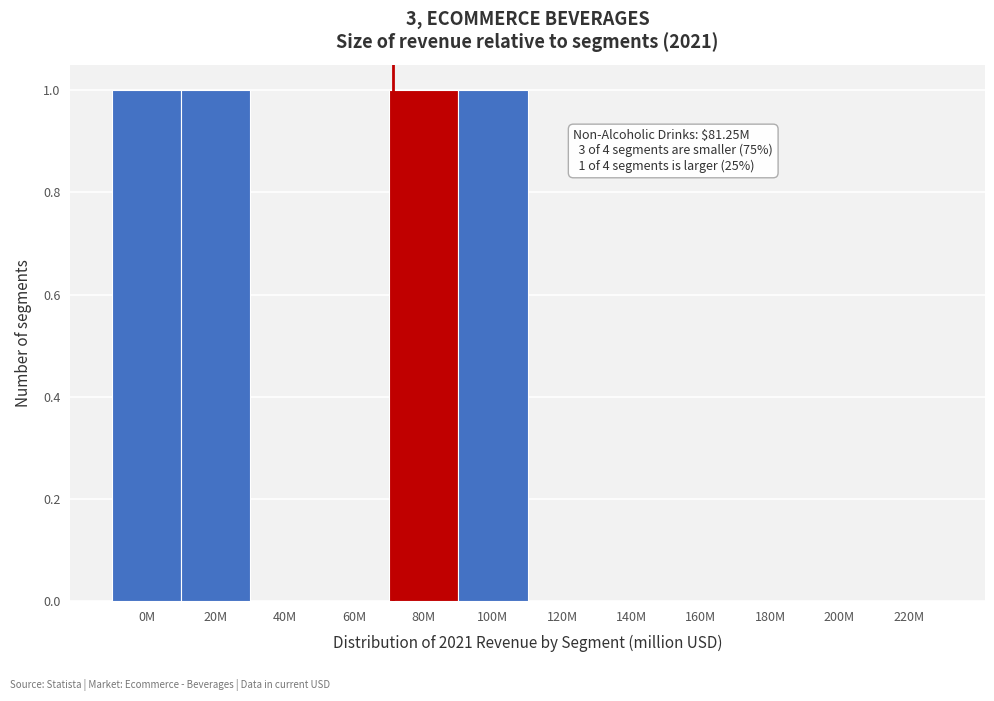

Reading left to right, list all the values displayed in this chart.

0M=1	20M=1	40M=0	60M=0	80M=1	100M=1	120M=0	140M=0	160M=0	180M=0	200M=0	220M=0